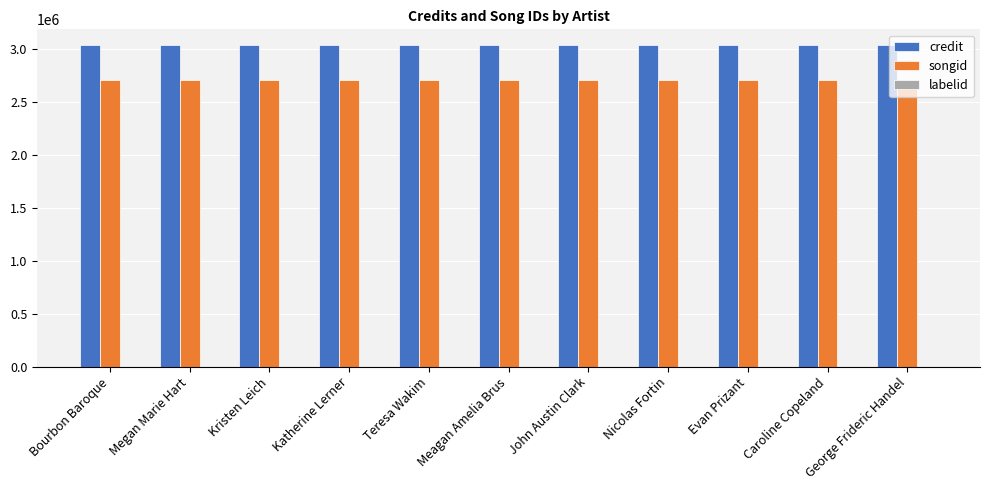

Does the chart contain stacked bars?

No